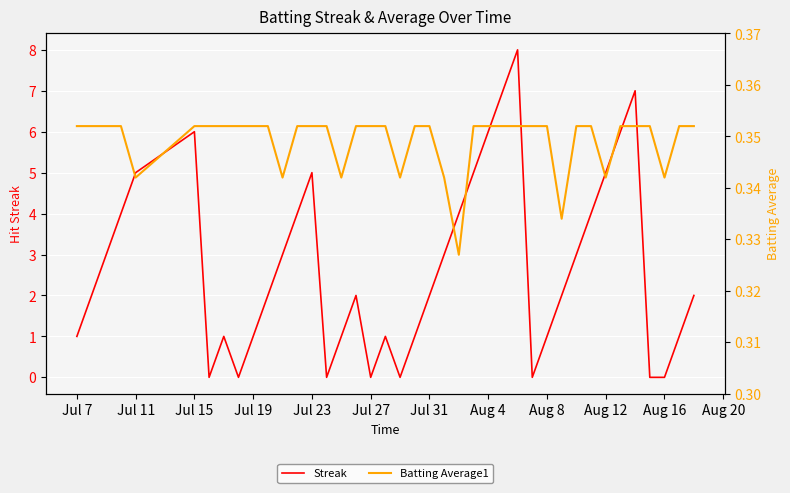

How many values in Streak are above zero?

32